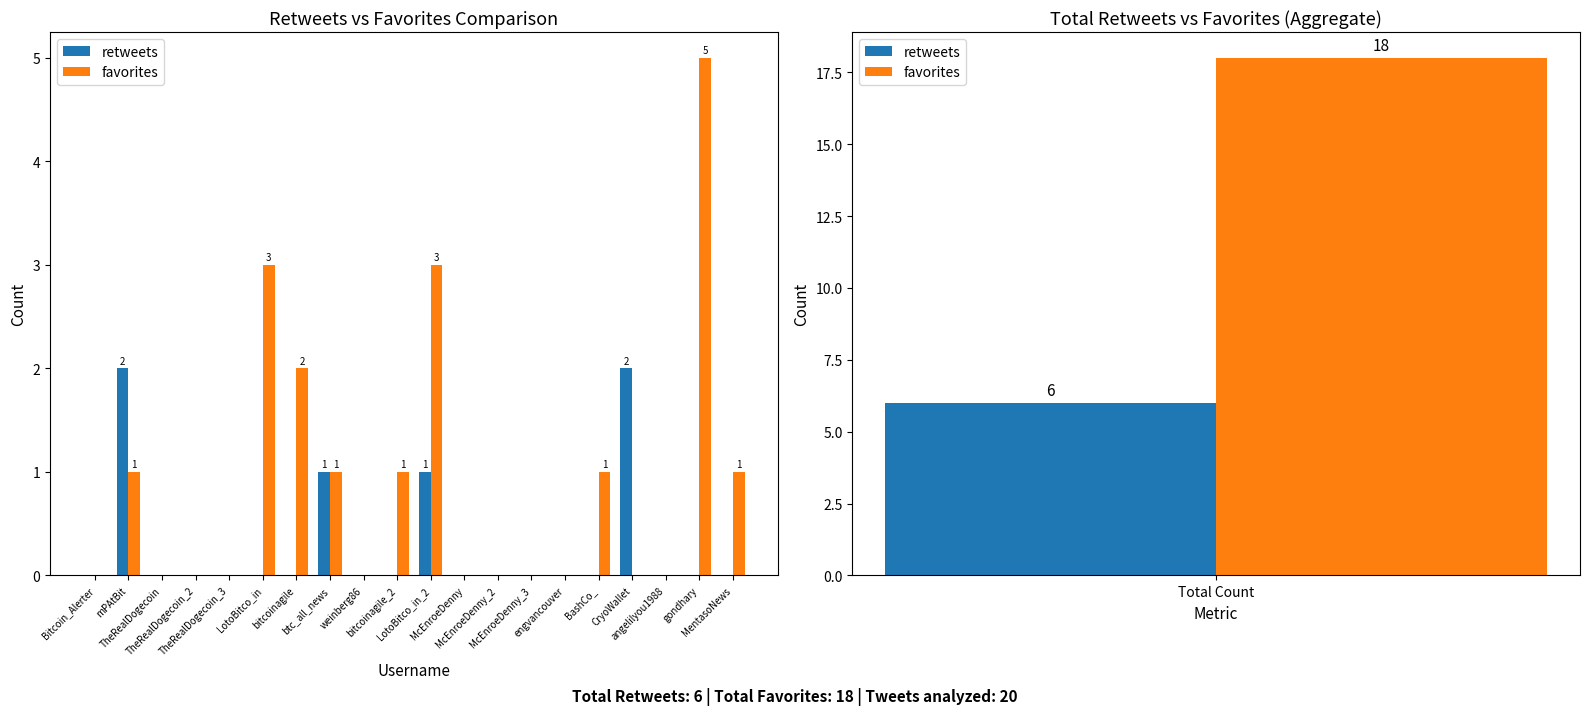

Rank the series by their average value, from highest to lowest.

favorites, retweets